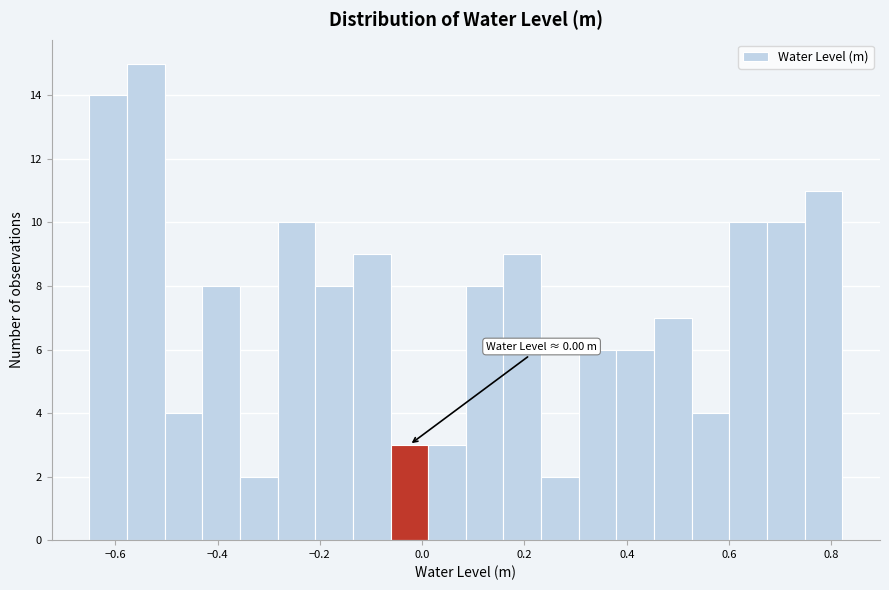

Read against the x-axis, roughly where is the centre of the tallest bar?

-0.54